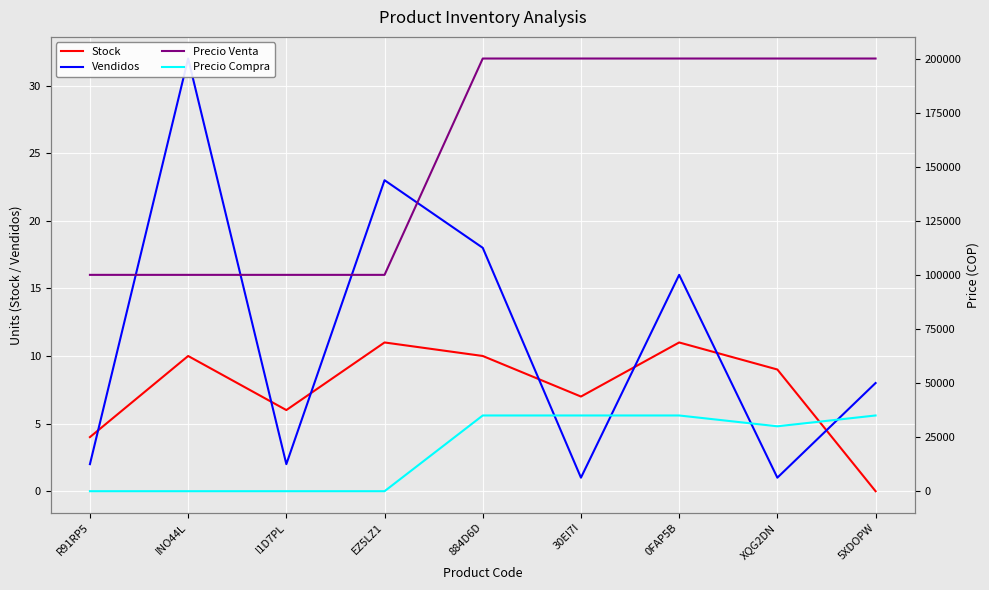

True or false: Vendidos and Precio Venta cross at least once.

False